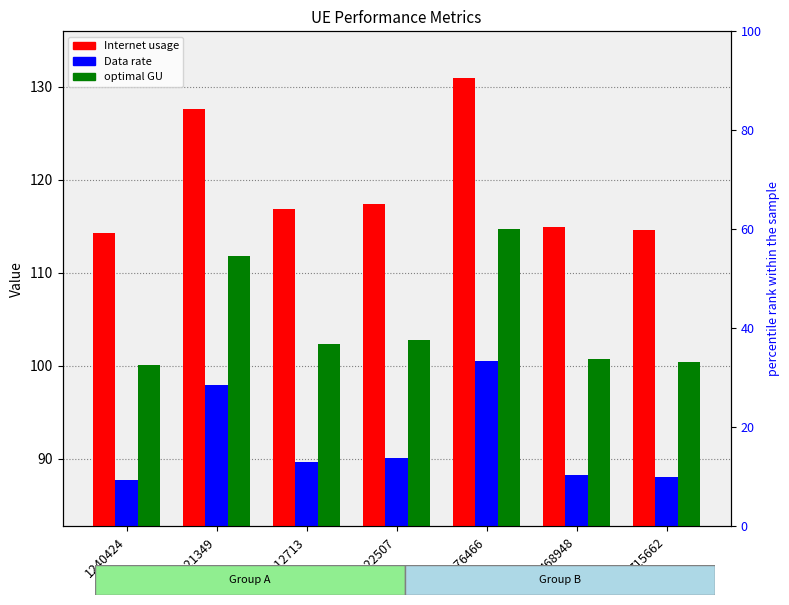

Rank the series by their average value, from lowest to highest.

Data rate, optimal GU, Internet usage